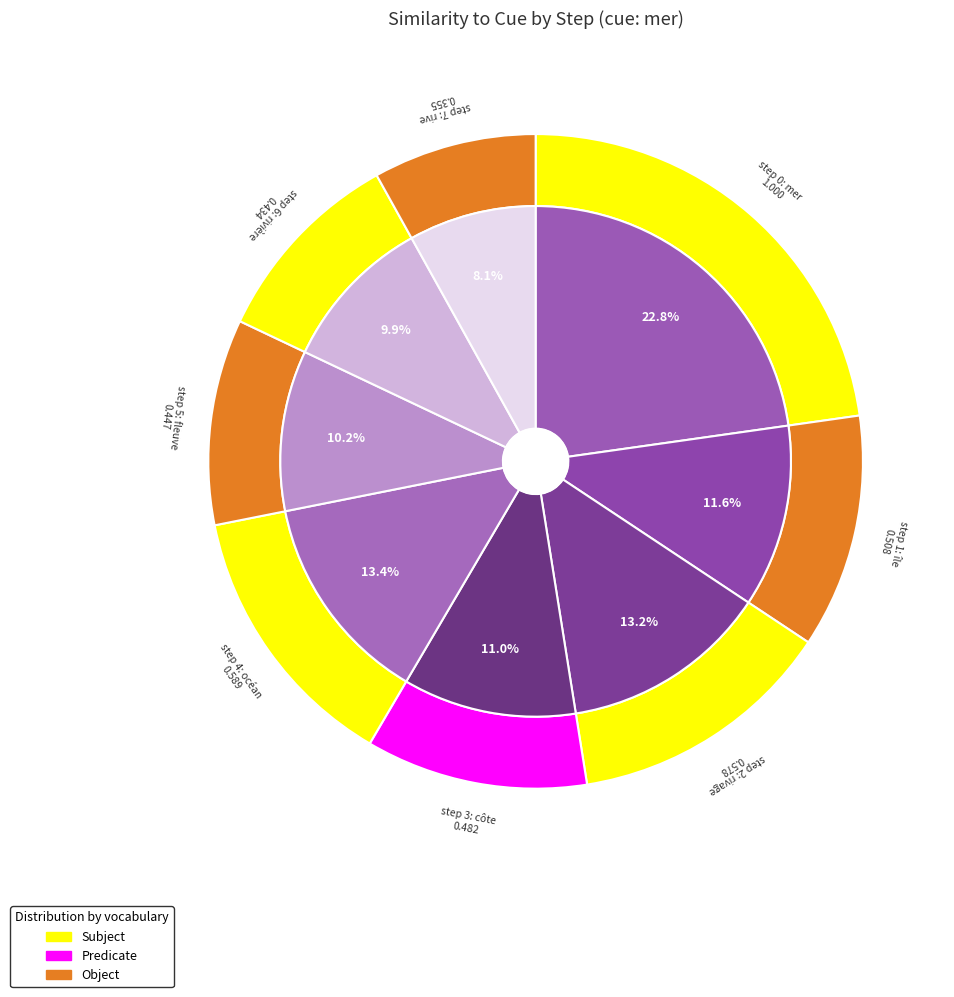

Rank the categories by value from highest to lowest.

mer (step 0), océan (step 4), rivage (step 2), île (step 1), côte (step 3), fleuve (step 5), rivière (step 6), rive (step 7)